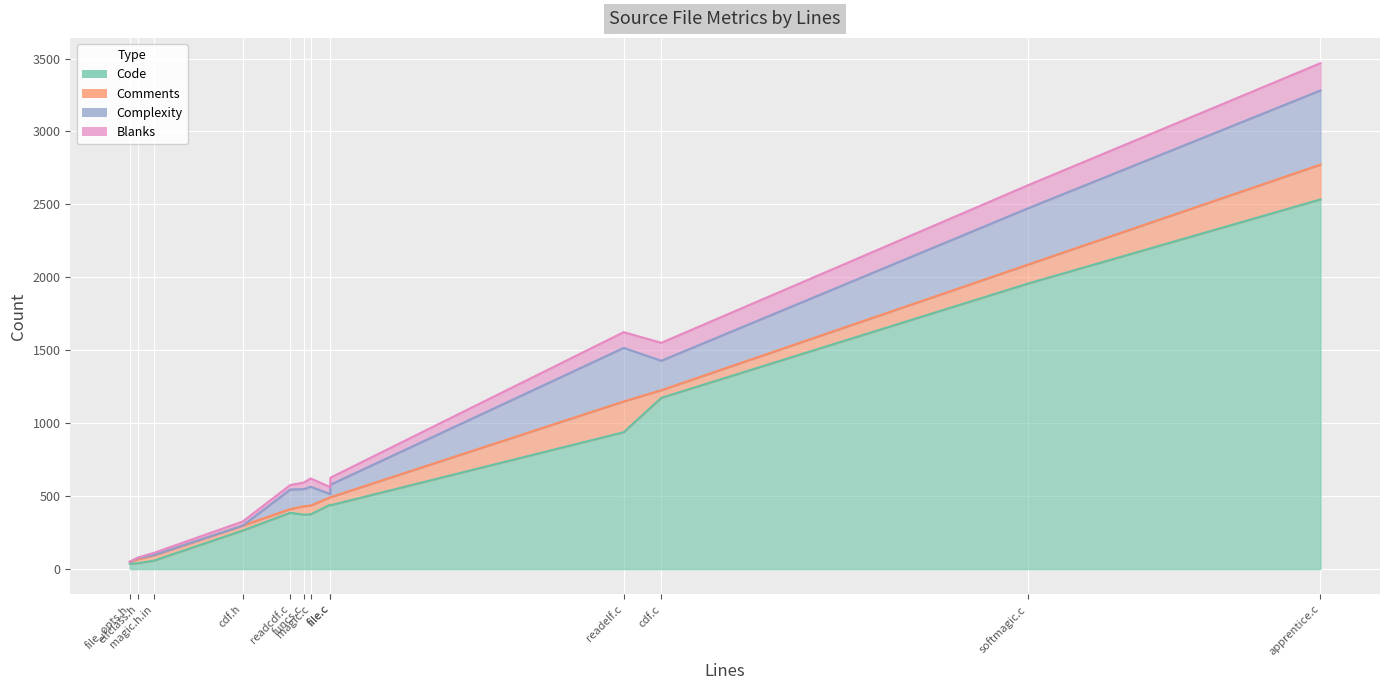

What is the spread (max minus min) of values at file.c?

389